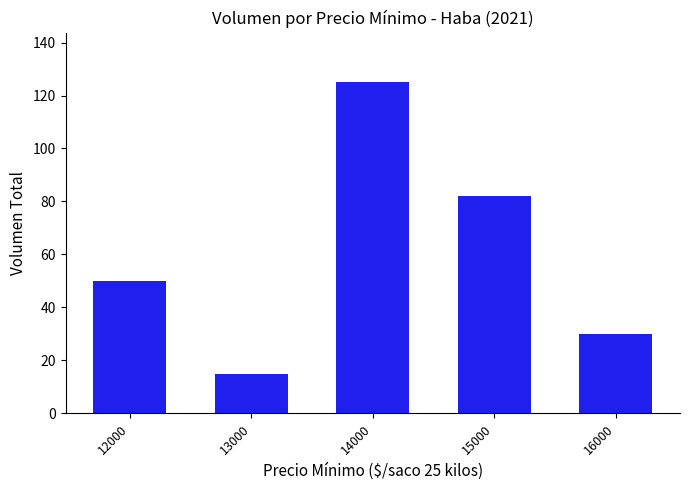

What is the change in value from 12000 to 13000?

-35